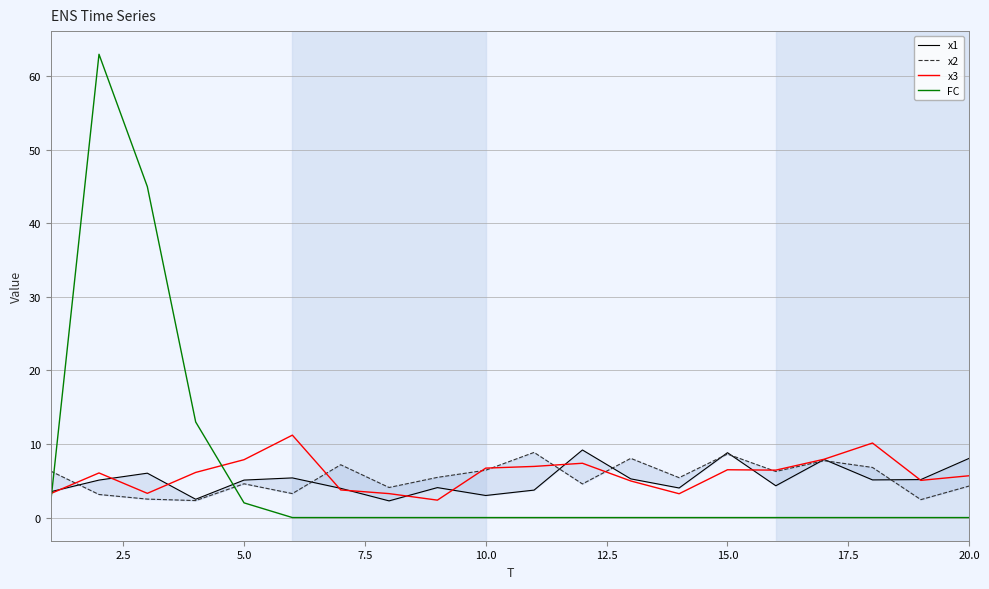

What are all the series names shown in the legend?

x1, x2, x3, FC